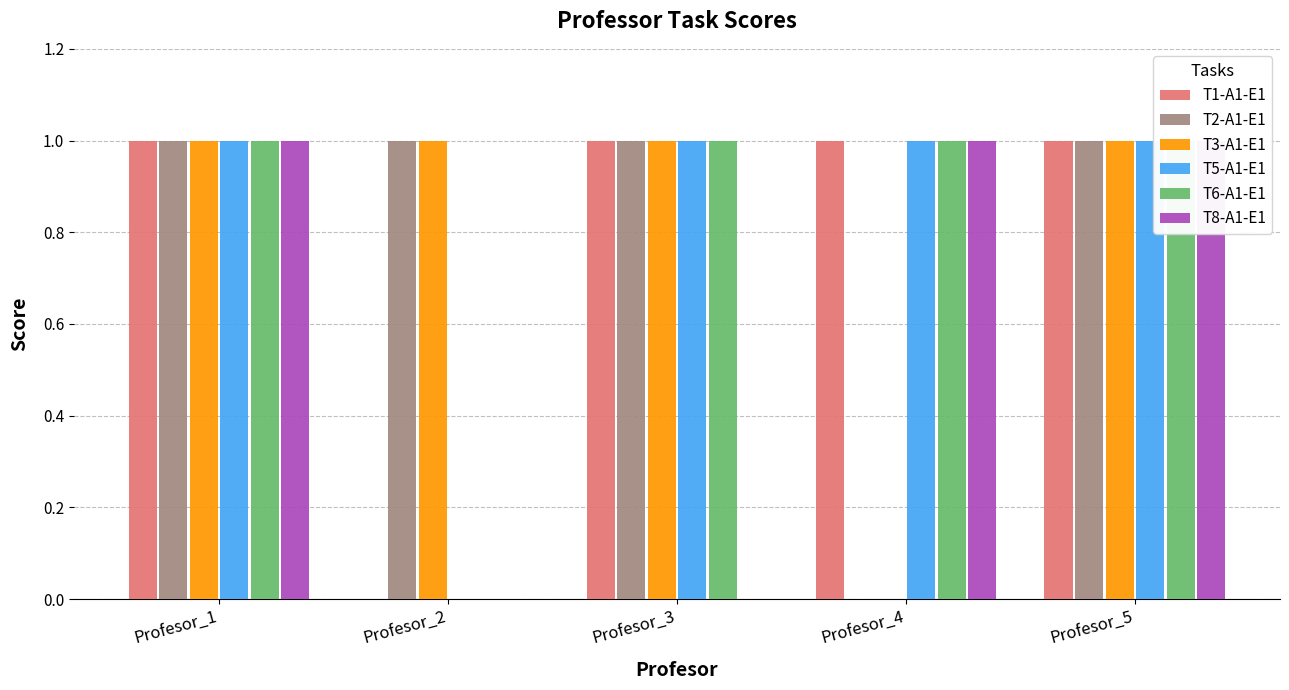

What is the sum of the T8-A1-E1 values at Profesor_5 and Profesor_2?

1